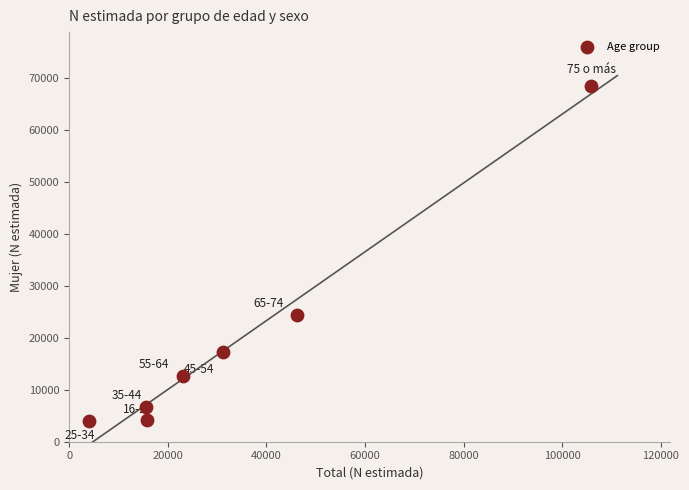

What is the range of X values (max minus min)?

101916